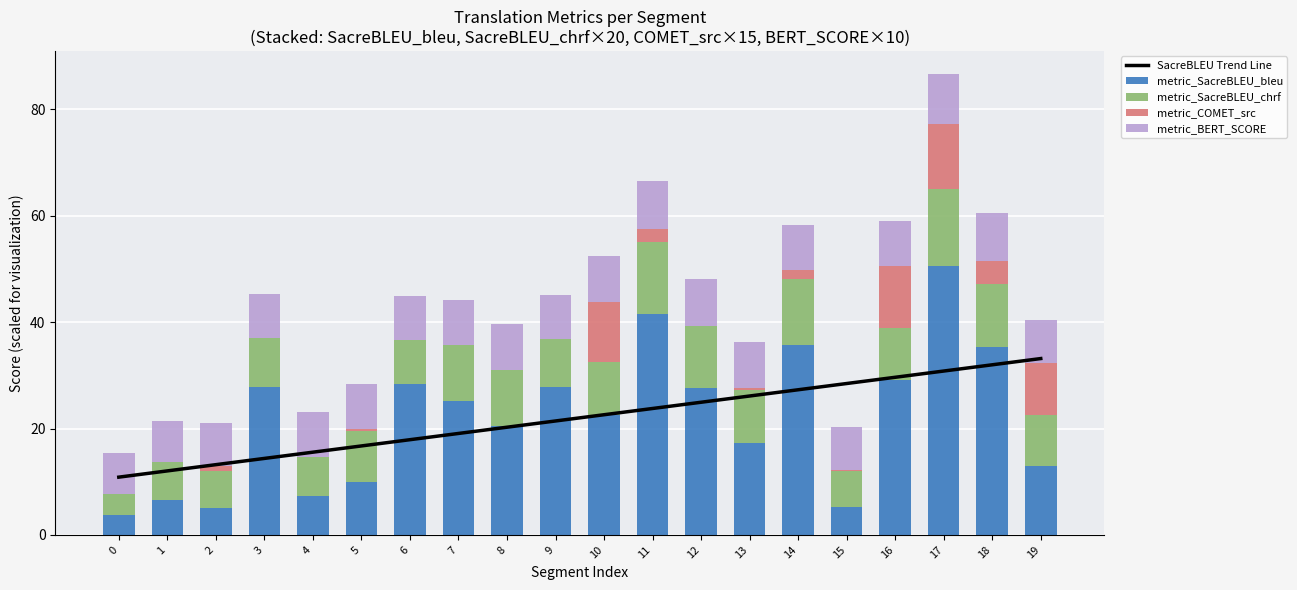

True or false: metric_SacreBLEU_chrf has a value of 10.0 at 13.

True